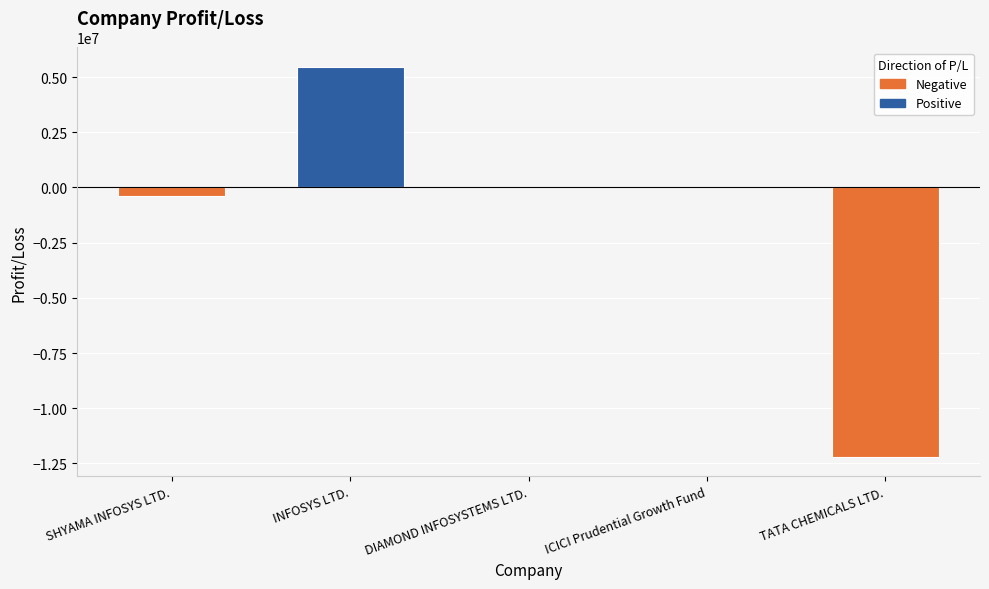

Between INFOSYS LTD. and TATA CHEMICALS LTD., which is larger?

INFOSYS LTD.